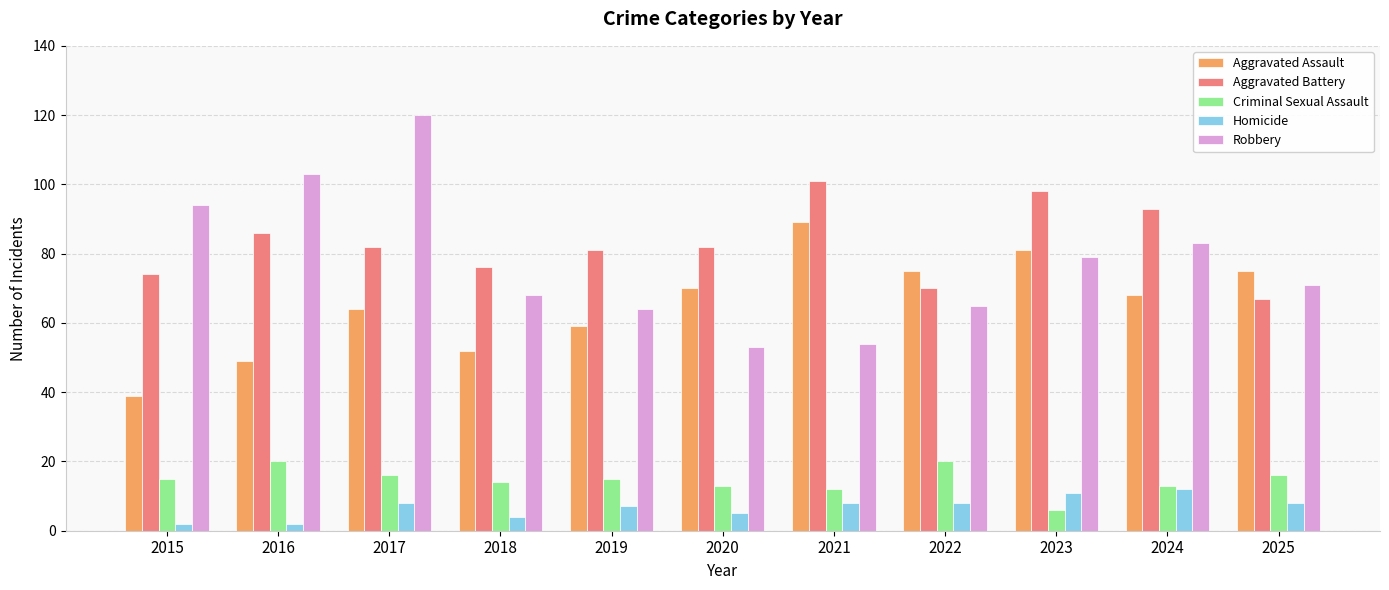

What is the approximate value of Robbery at 2019, to the nearest 5?

65